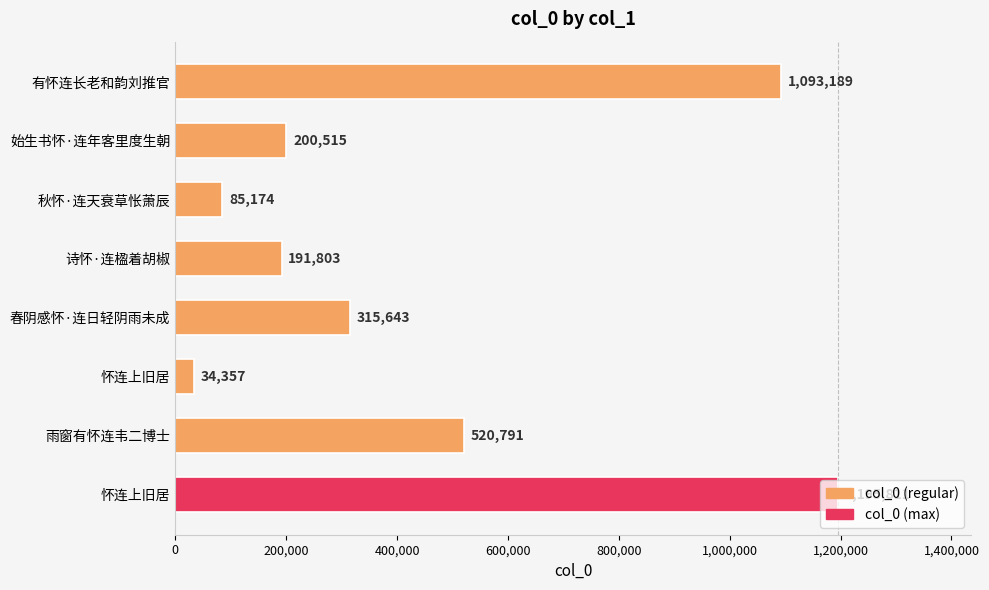

How many bars are there in total?

8